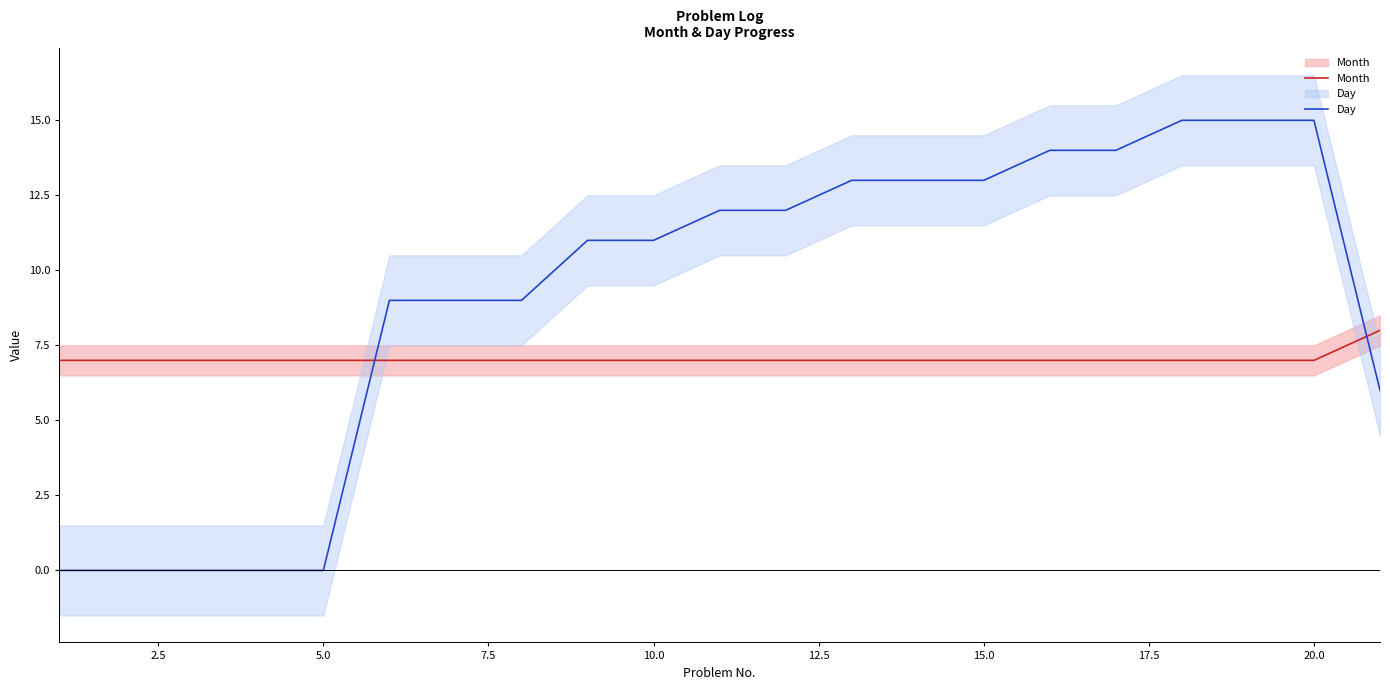

What is the difference between the maximum and minimum values in the Month series?

1